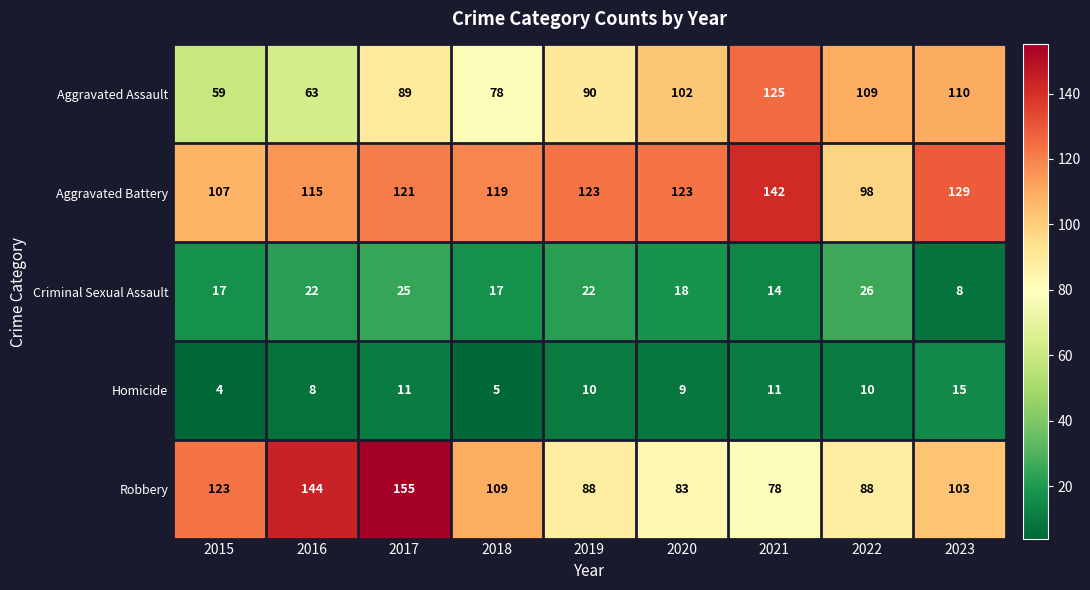

What is the smallest value displayed?

4